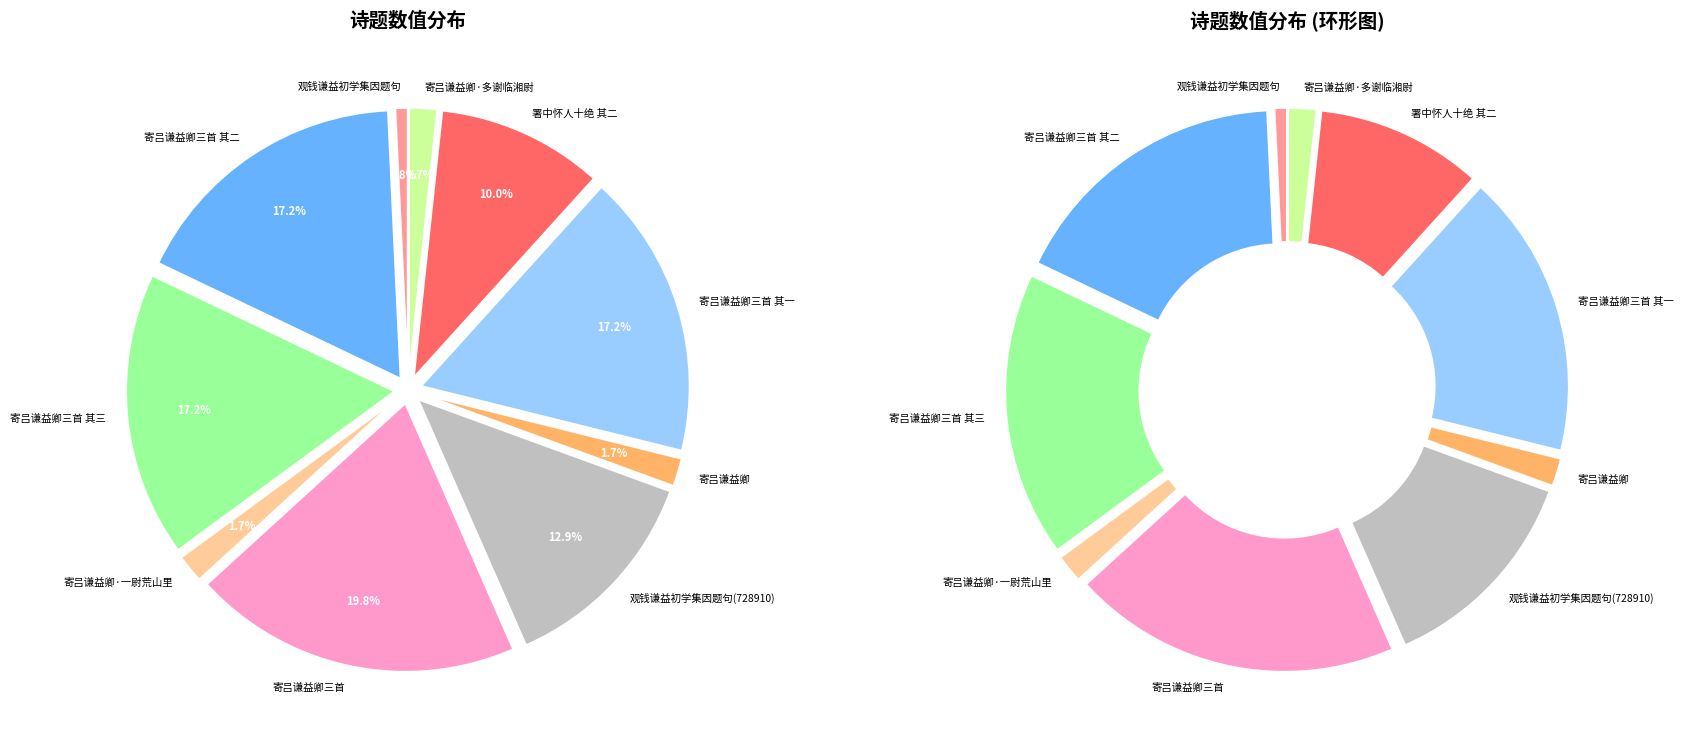

What percentage is the 寄吕谦益卿 slice, to the nearest percent?

2%